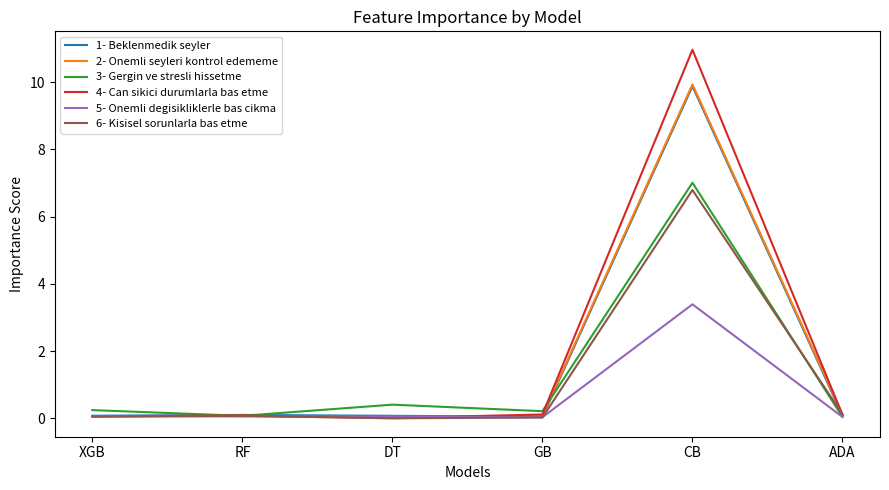

At which label does 6- Kisisel sorunlarla bas etme reach its peak?

CB